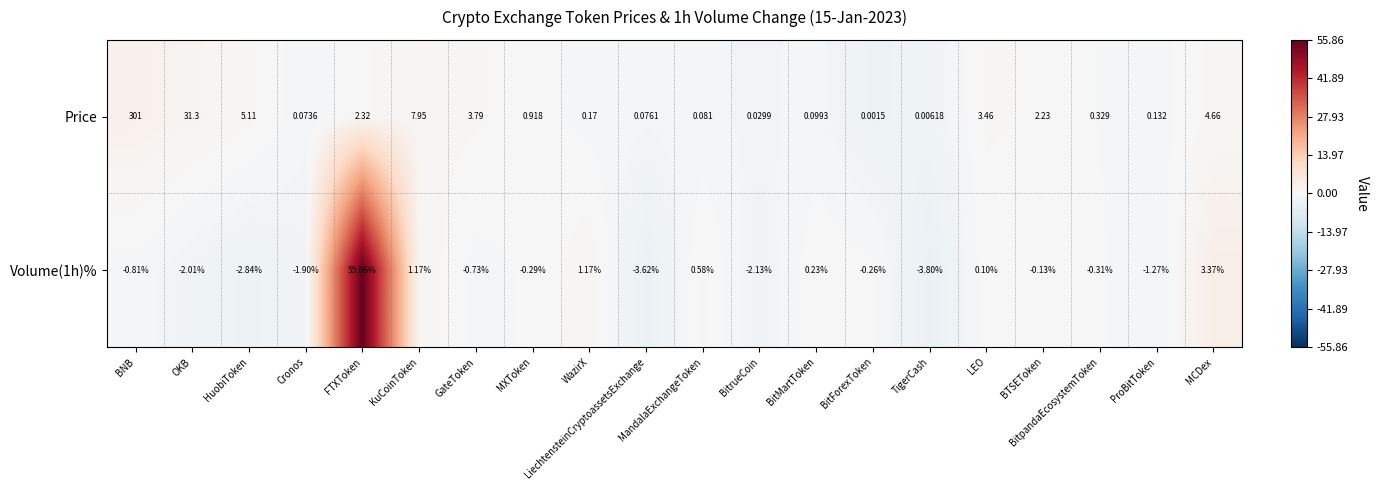

Is the value of Price at HuobiToken greater than the value of Volume(1h)% at BitpandaEcosystemToken?

Yes